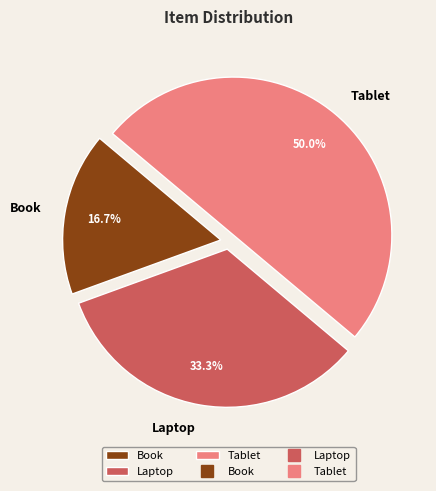

Rank the categories by value from lowest to highest.

Book, Laptop, Tablet